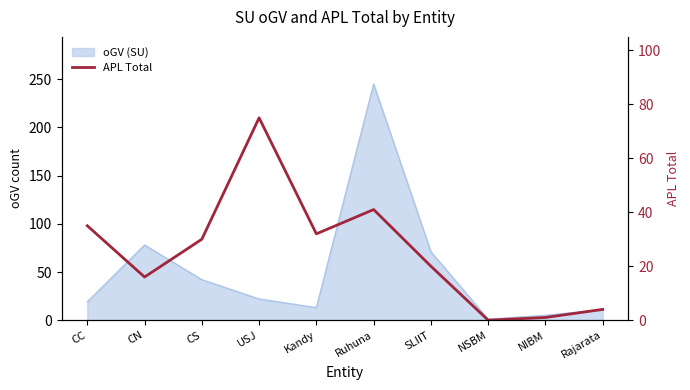

The chart shows a value of 35 at CC. True or false?

True